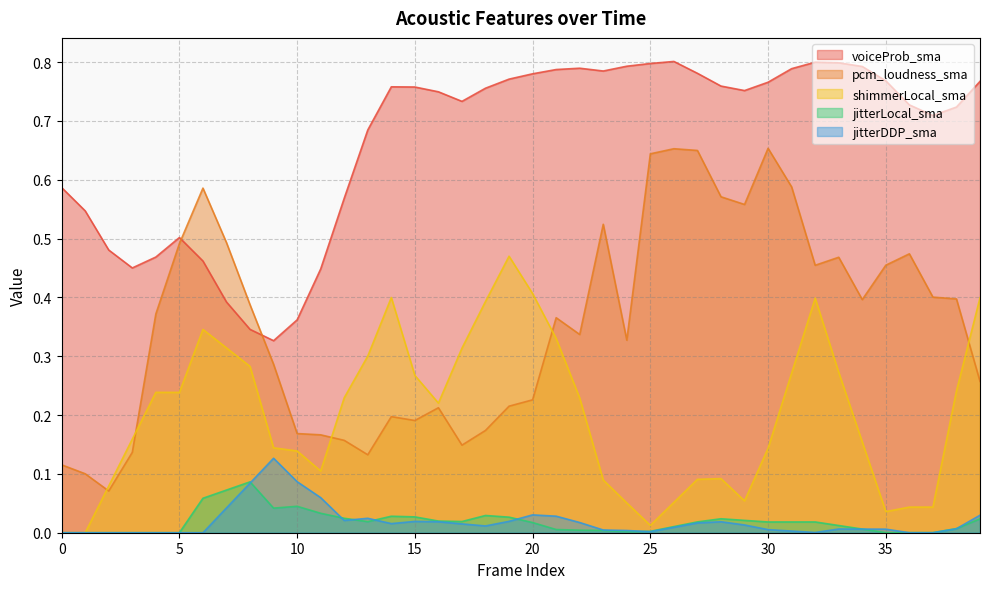

How many interior local peaks does the shimmerLocal_sma series have?

5